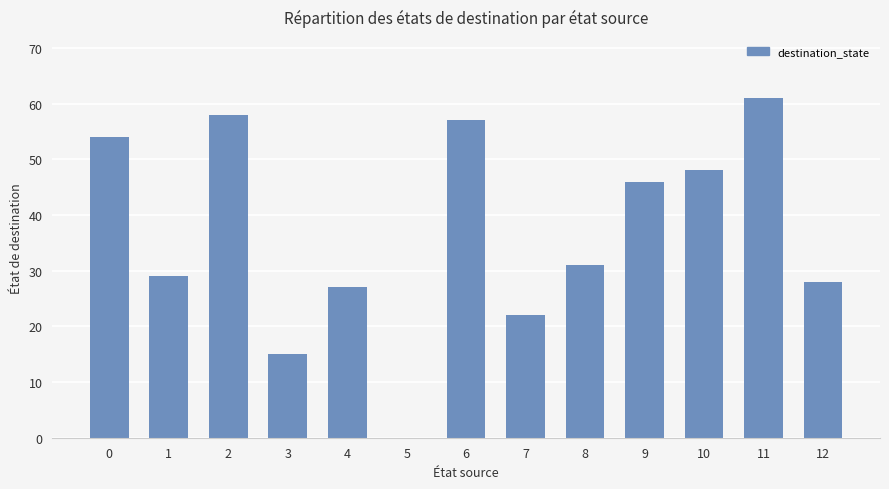

How many categories are shown in the chart?

13